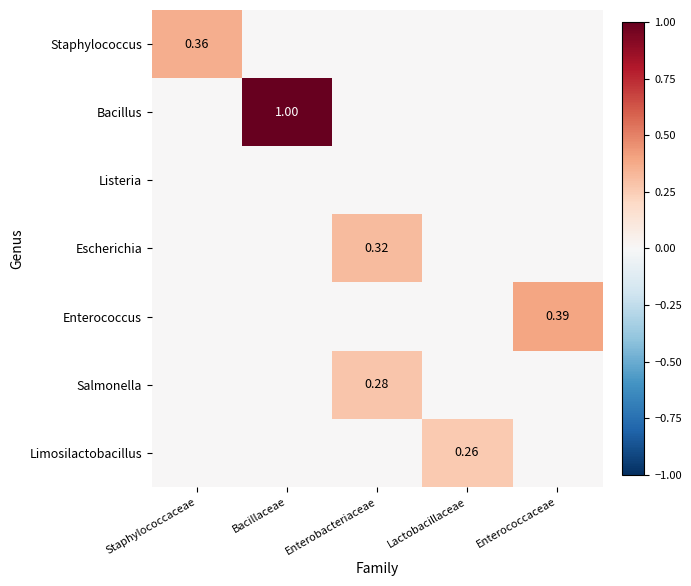

How many series are shown in this chart?

7